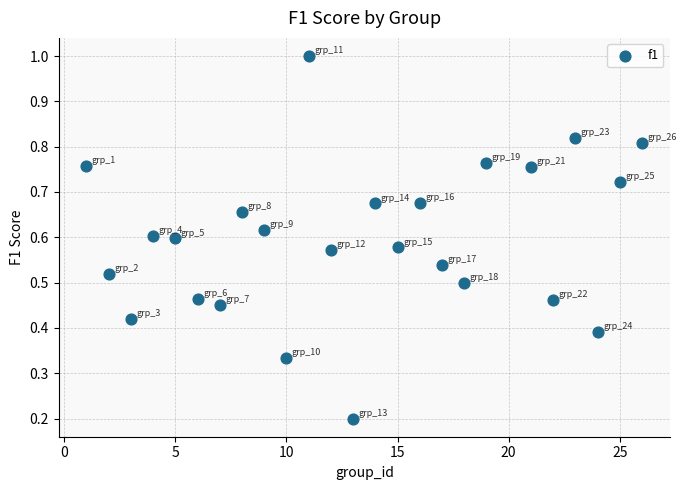

What is the range of X values (max minus min)?

25.0